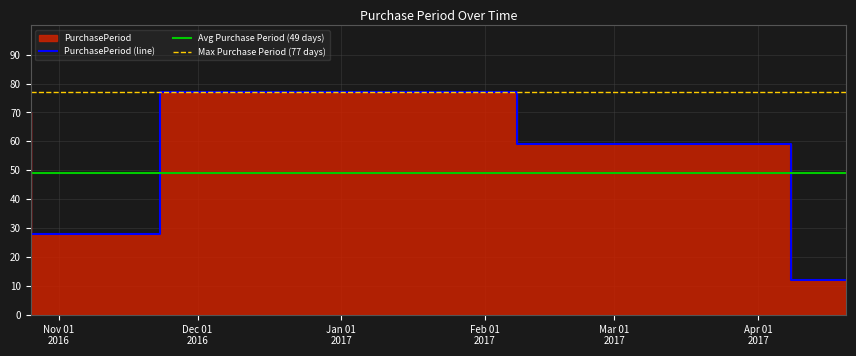

What is the label of the 5th point from the left?

2017-04-20